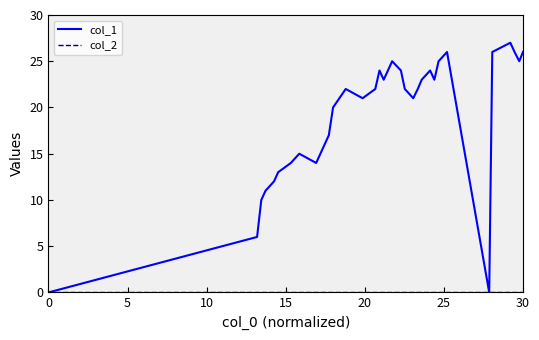

Count the number of categories in the chart.

34